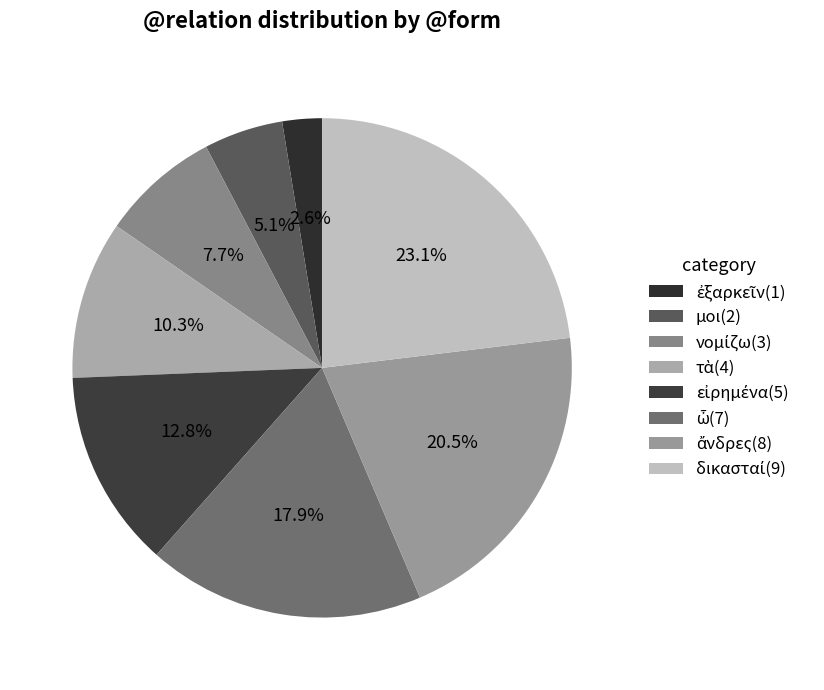

Count the number of slices in the pie.

8